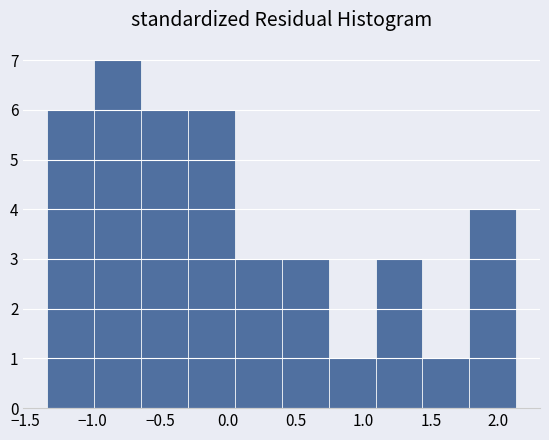

Reading left to right, transcribe this chart: for each bar, give the range it covers on the x-axis and its height. Neither the bar edges nor the heights are printed on the chart, so give them approximately, as read against the axes.

-1.35 to -1.00: 6
-1.00 to -0.65: 7
-0.65 to -0.30: 6
-0.30 to 0.05: 6
0.05 to 0.40: 3
0.40 to 0.75: 3
0.75 to 1.10: 1
1.10 to 1.45: 3
1.45 to 1.80: 1
1.80 to 2.15: 4